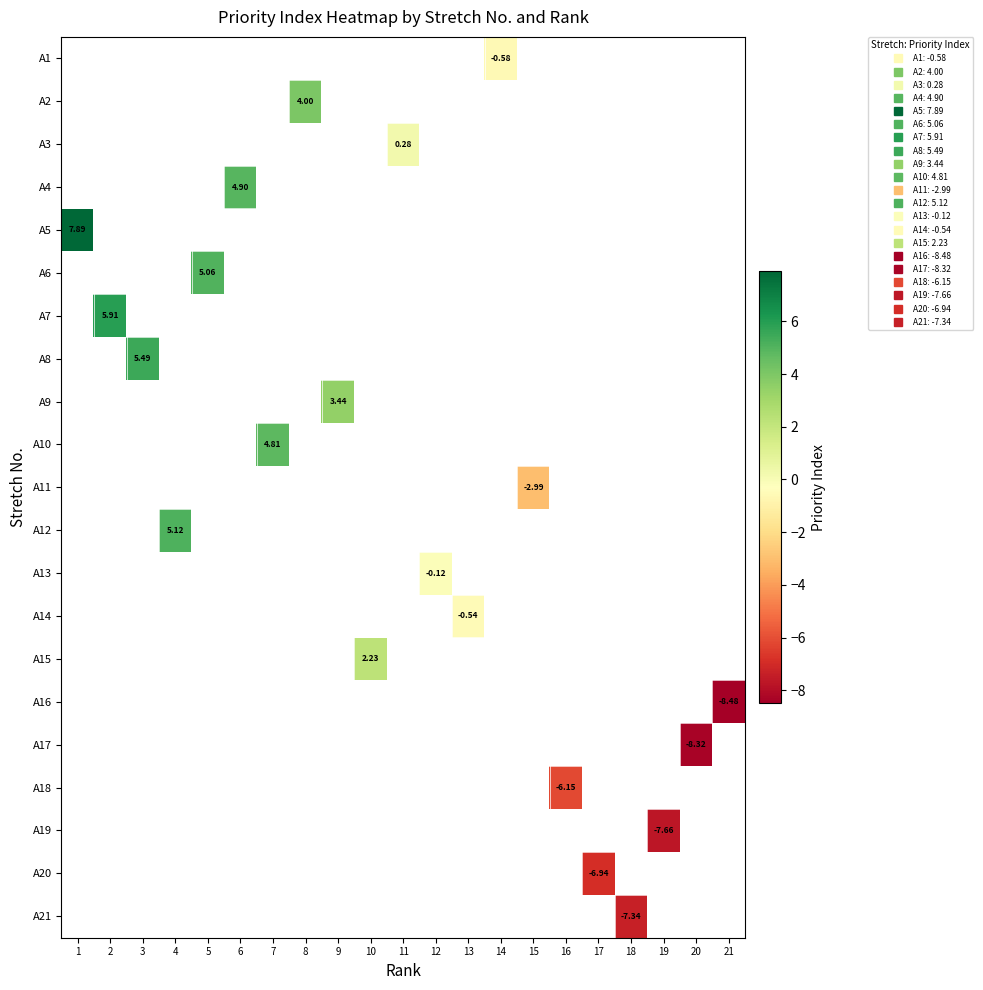

Is the value of A19 at 16 greater than the value of A4 at 16?

No